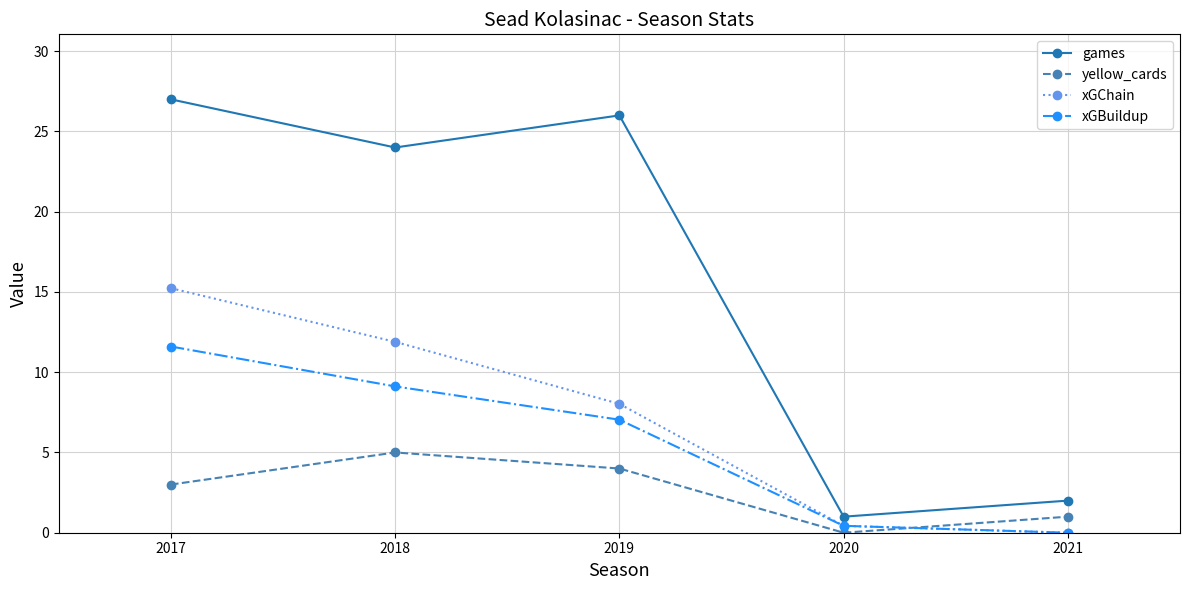

What is the sum of all xGBuildup values?

28.2